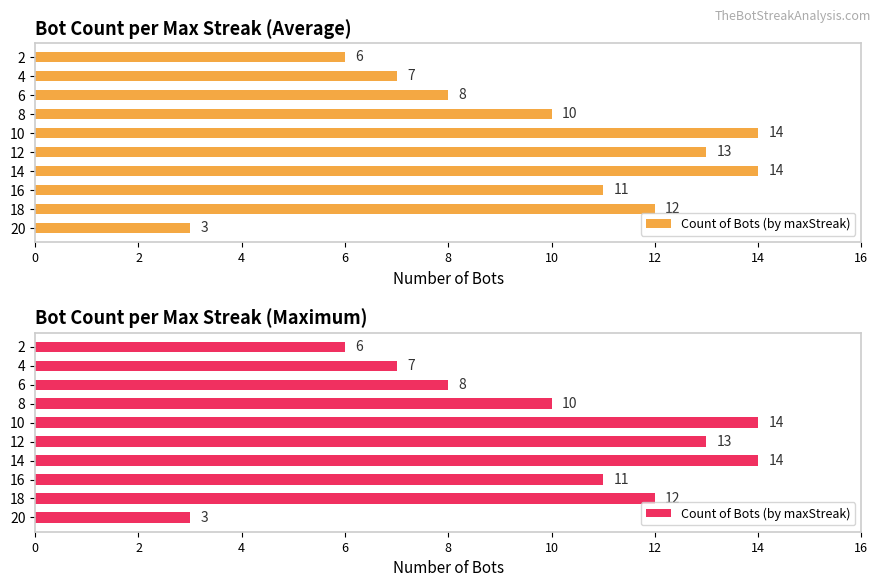

Does the chart contain any negative values?

No